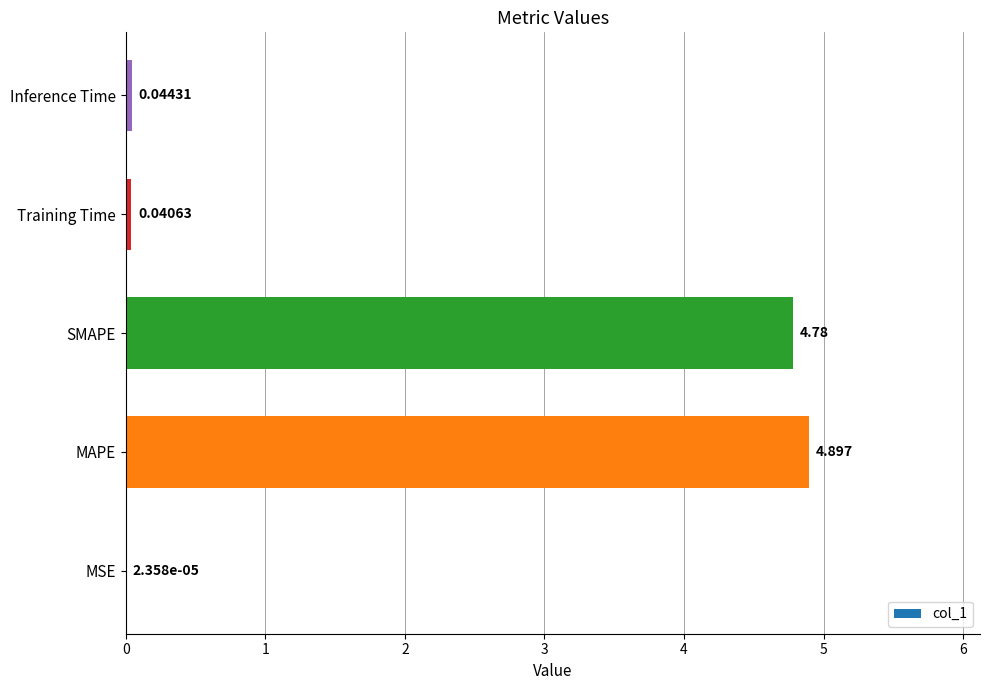

At which category does the chart reach its peak across all series?

MAPE